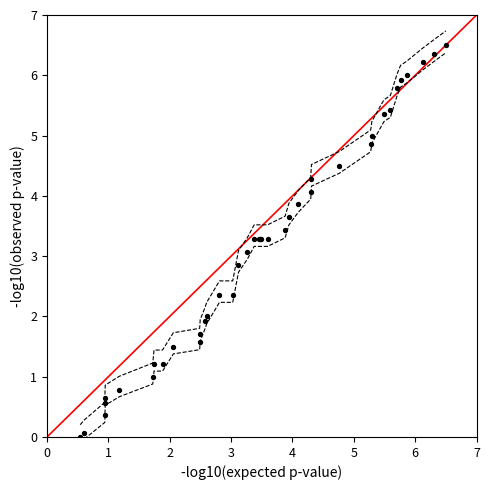

What Y value in the scatter plot is closest to 3?

3.1